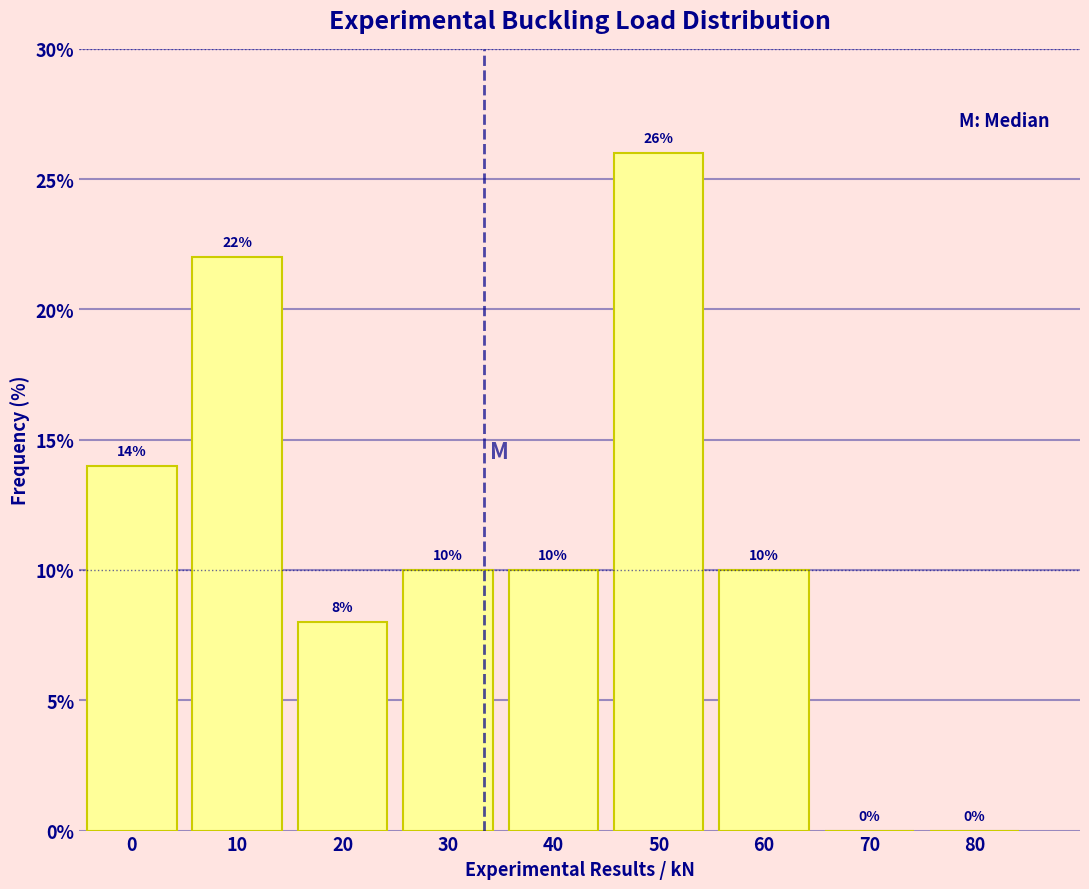

Reading left to right, transcribe all the data shown in this chart.

0=14.0	10=22.0	20=8.0	30=10.0	40=10.0	50=26.0	60=10.0	70=0.0	80=0.0